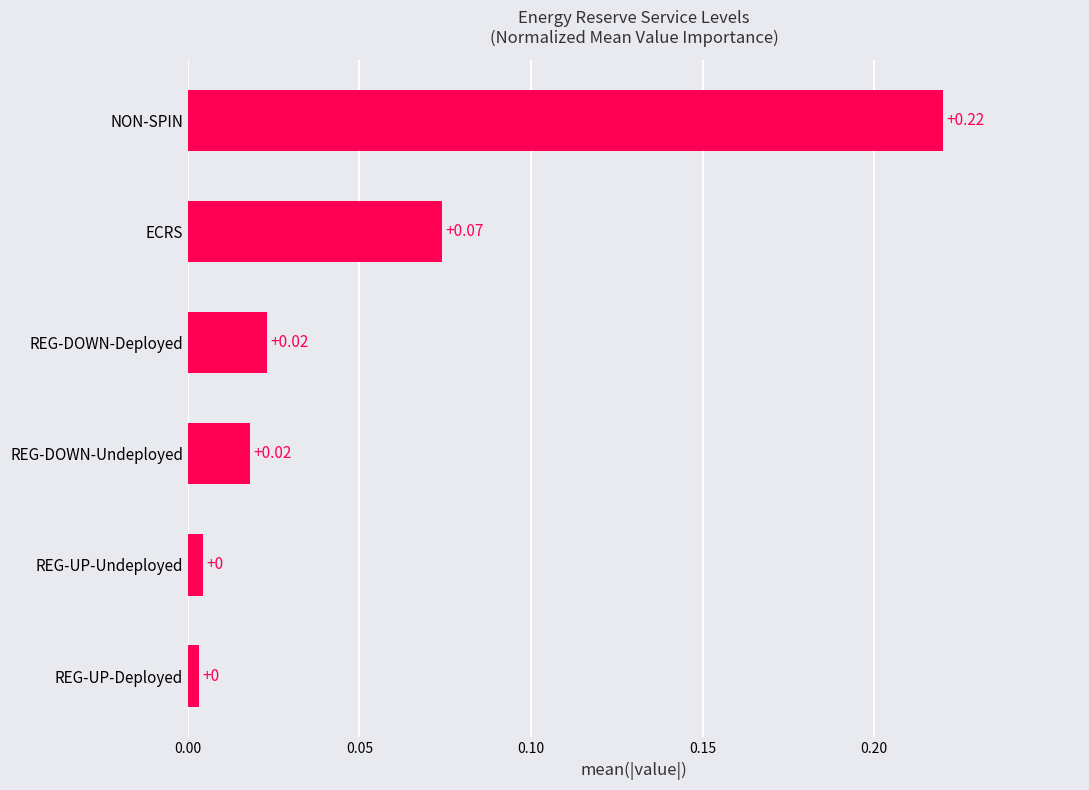

Which category has the highest value across all series?

NON-SPIN